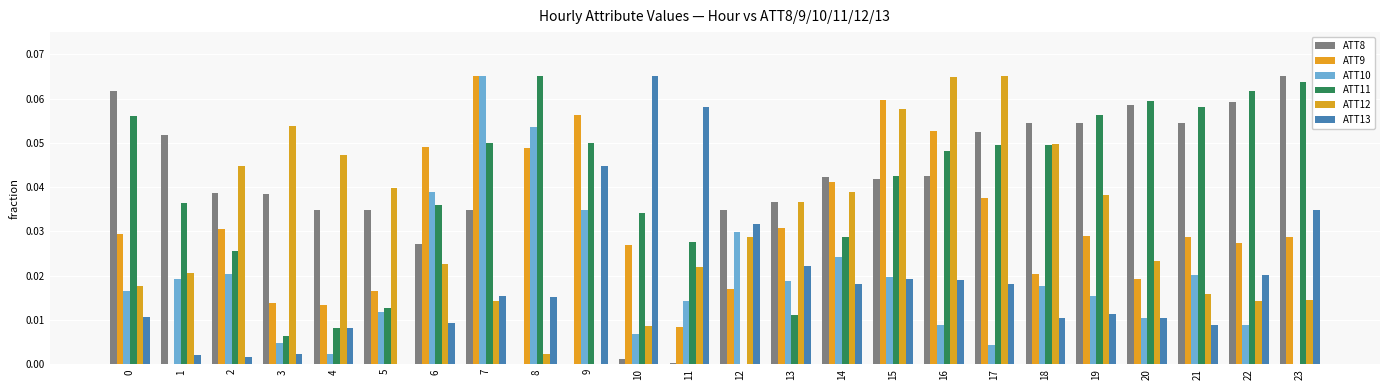

Reading left to right, what are all the values shown in this chart?

ATT8: 0.1	0.1	0.0	0.0	0.0	0.0	0.0	0.0	0.0	0.0	0.0	0.0	0.0	0.0	0.0	0.0	0.0	0.1	0.1	0.1	0.1	0.1	0.1	0.1
ATT9: 0.0	0.0	0.0	0.0	0.0	0.0	0.0	0.1	0.0	0.1	0.0	0.0	0.0	0.0	0.0	0.1	0.1	0.0	0.0	0.0	0.0	0.0	0.0	0.0
ATT10: 0.0	0.0	0.0	0.0	0.0	0.0	0.0	0.1	0.1	0.0	0.0	0.0	0.0	0.0	0.0	0.0	0.0	0.0	0.0	0.0	0.0	0.0	0.0	0.0
ATT11: 0.1	0.0	0.0	0.0	0.0	0.0	0.0	0.1	0.1	0.1	0.0	0.0	0.0	0.0	0.0	0.0	0.0	0.0	0.0	0.1	0.1	0.1	0.1	0.1
ATT12: 0.0	0.0	0.0	0.1	0.0	0.0	0.0	0.0	0.0	0.0	0.0	0.0	0.0	0.0	0.0	0.1	0.1	0.1	0.0	0.0	0.0	0.0	0.0	0.0
ATT13: 0.0	0.0	0.0	0.0	0.0	0.0	0.0	0.0	0.0	0.0	0.1	0.1	0.0	0.0	0.0	0.0	0.0	0.0	0.0	0.0	0.0	0.0	0.0	0.0